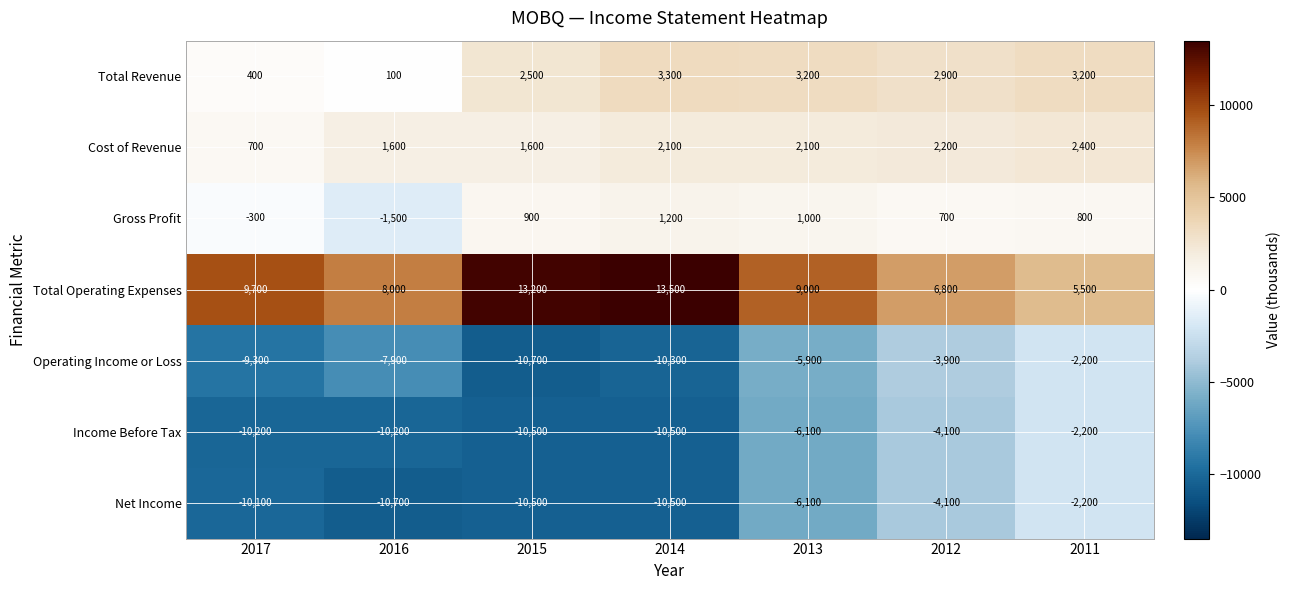

Where does the Total Operating Expenses series first go above 9000?

2017